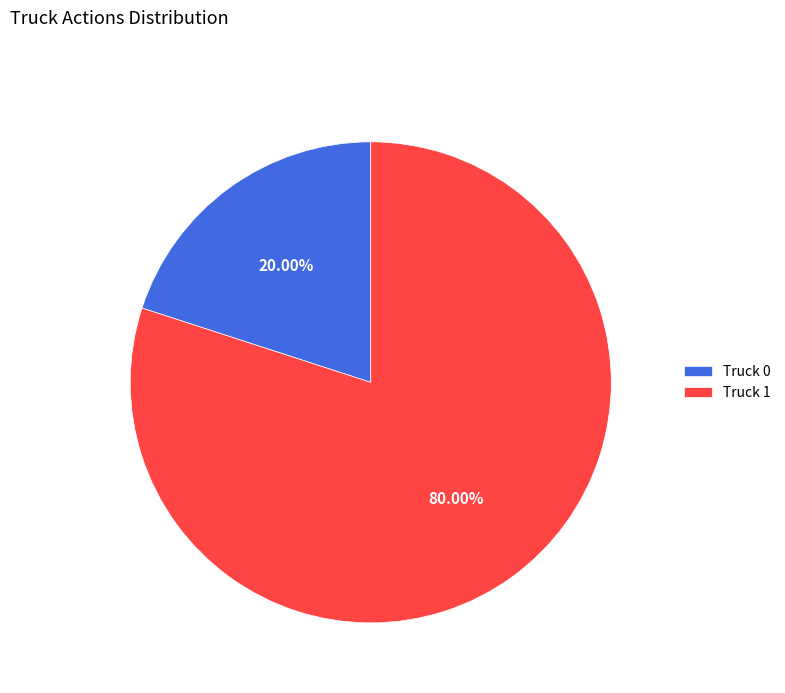

Does Truck 0 account for over 50% of the chart?

No